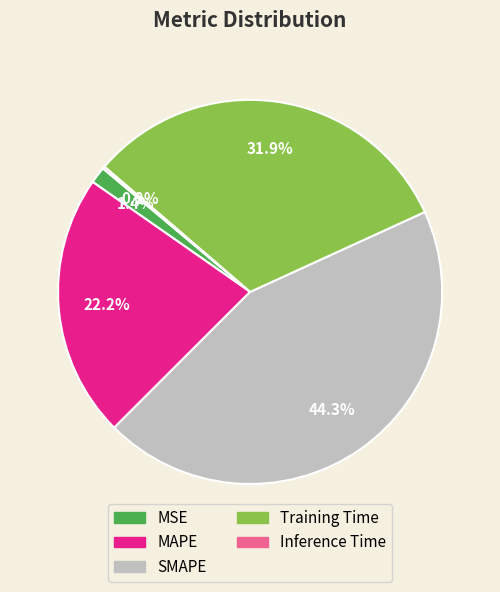

Between Training Time and MSE, which is larger?

Training Time